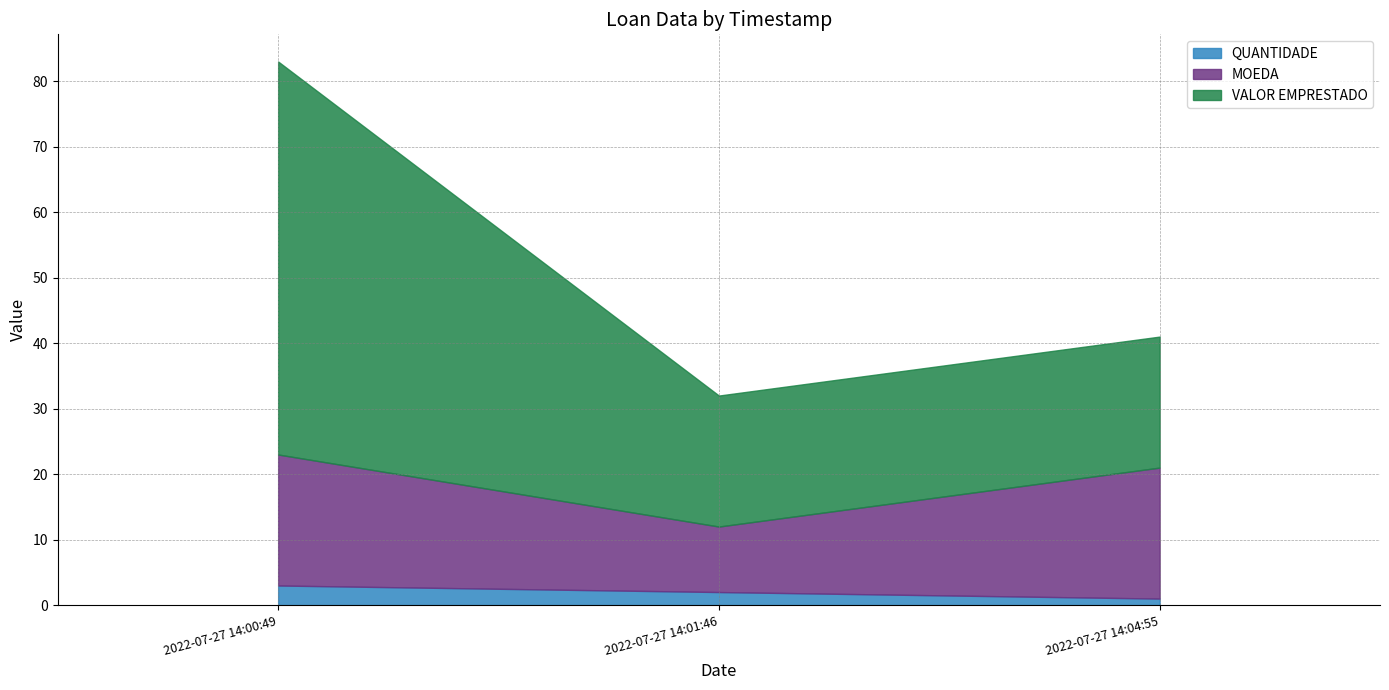

What value does the VALOR EMPRESTADO series have at 2022-07-27 14:01:46, to the nearest 5?

20